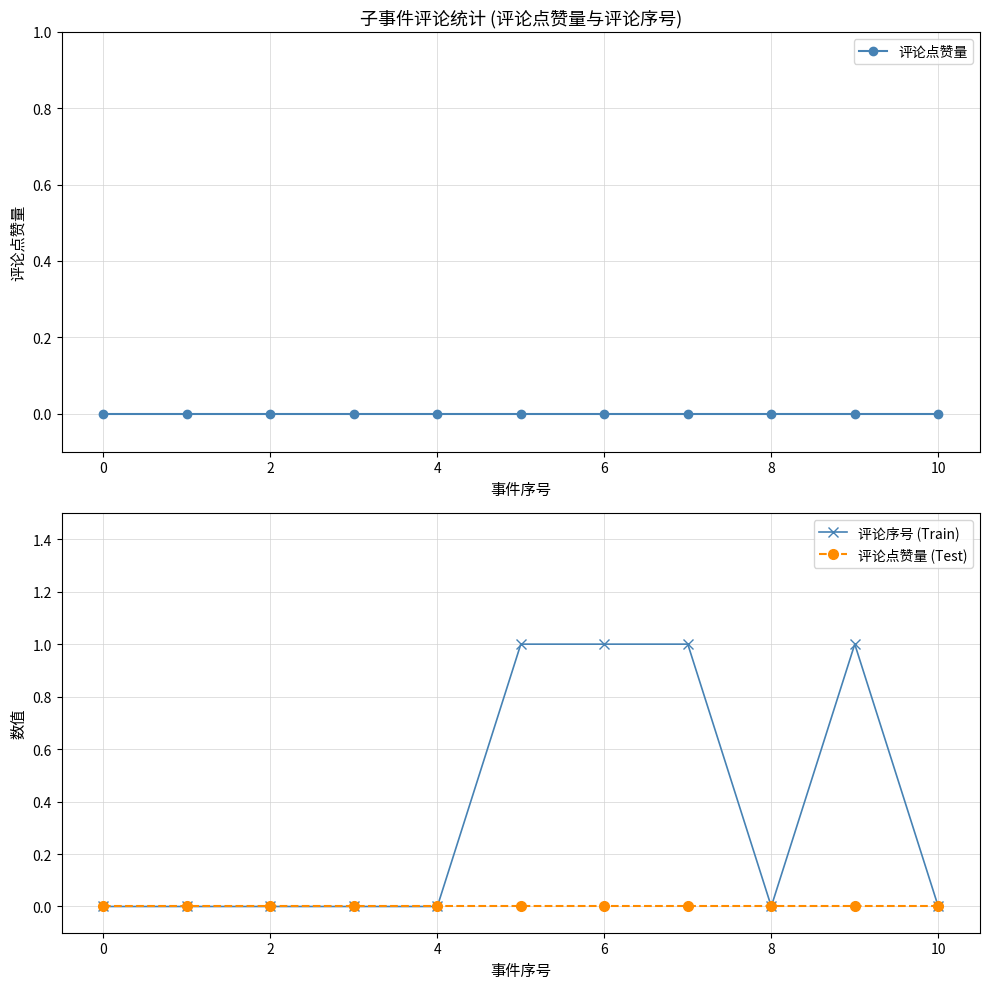

Which series has the widest spread of values?

评论序号 (Train)